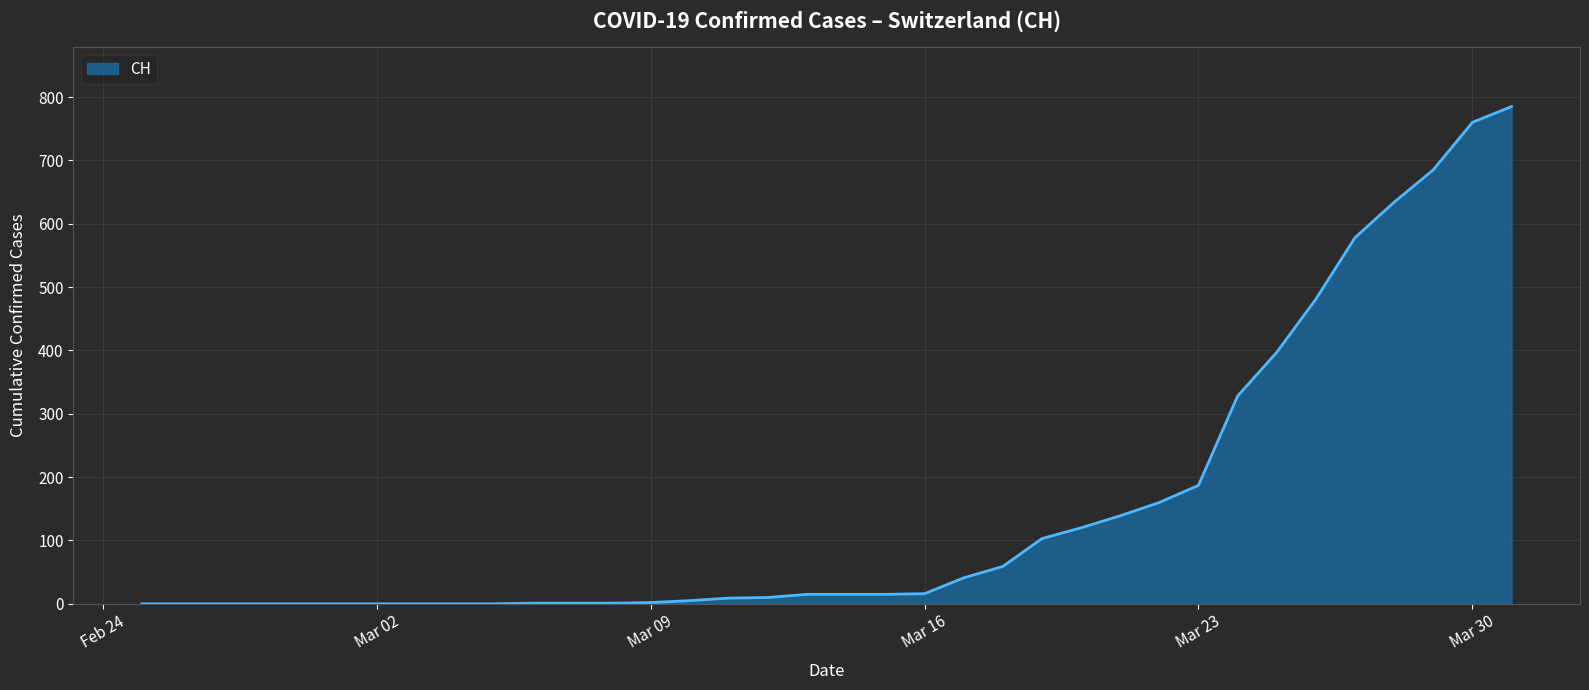

What is the difference between the maximum and minimum values?

785